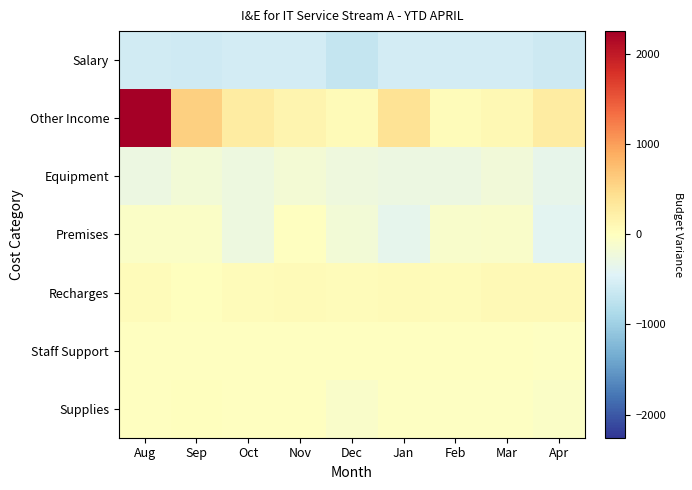

What is the difference between the highest and lowest values at Apr?

887.2